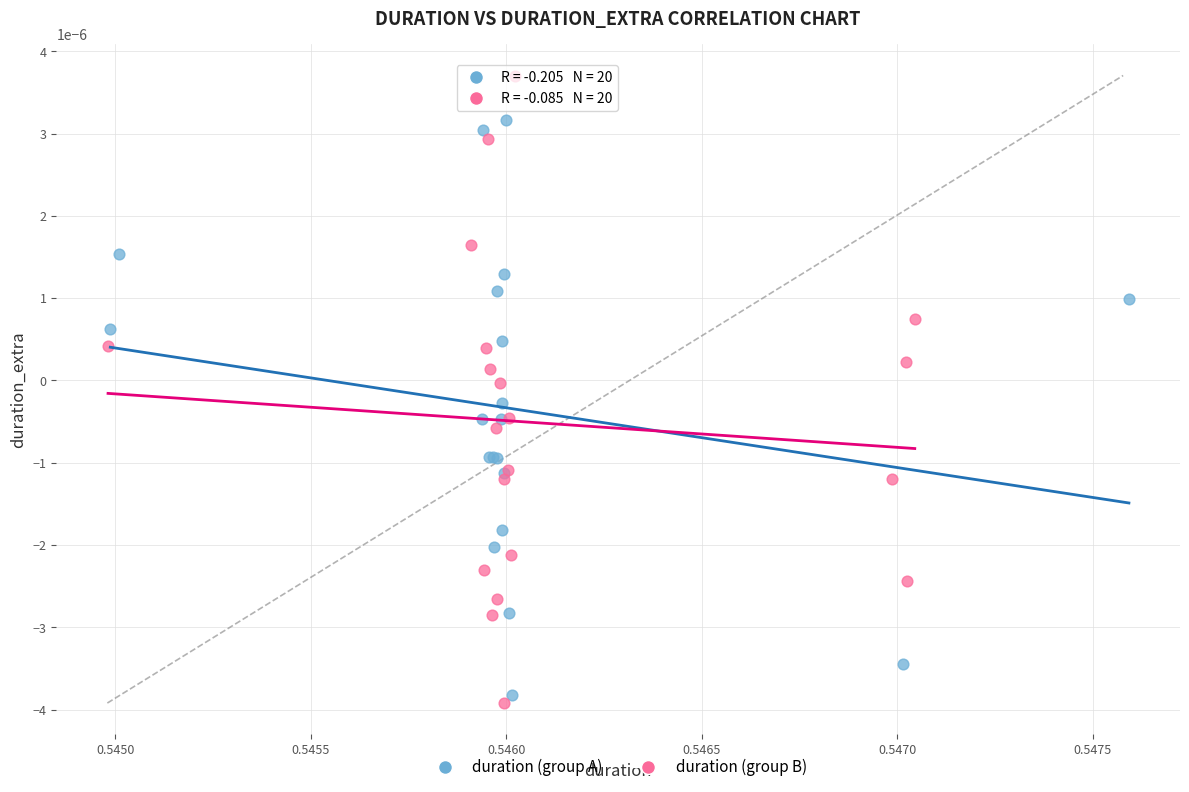

Which series has the widest spread of Y values?

duration (group B)